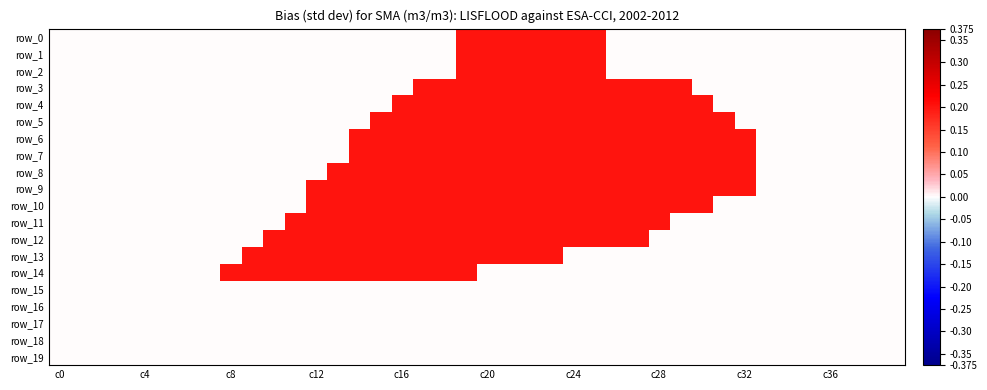

How many data points in row_1 are above 0?

7